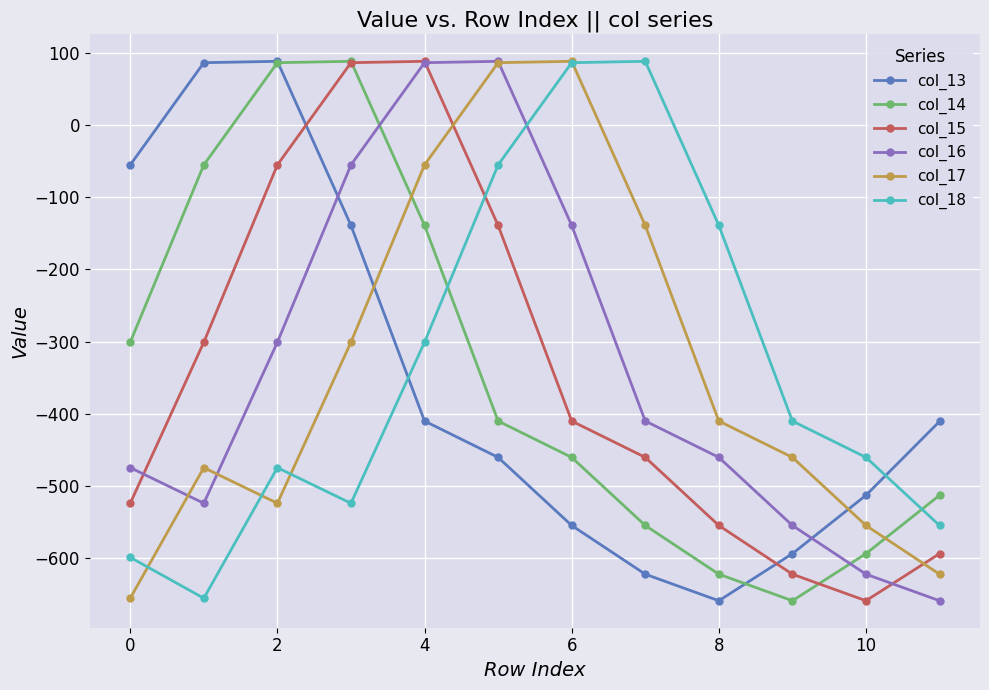

What is the average value of the col_18 series?

-333.2